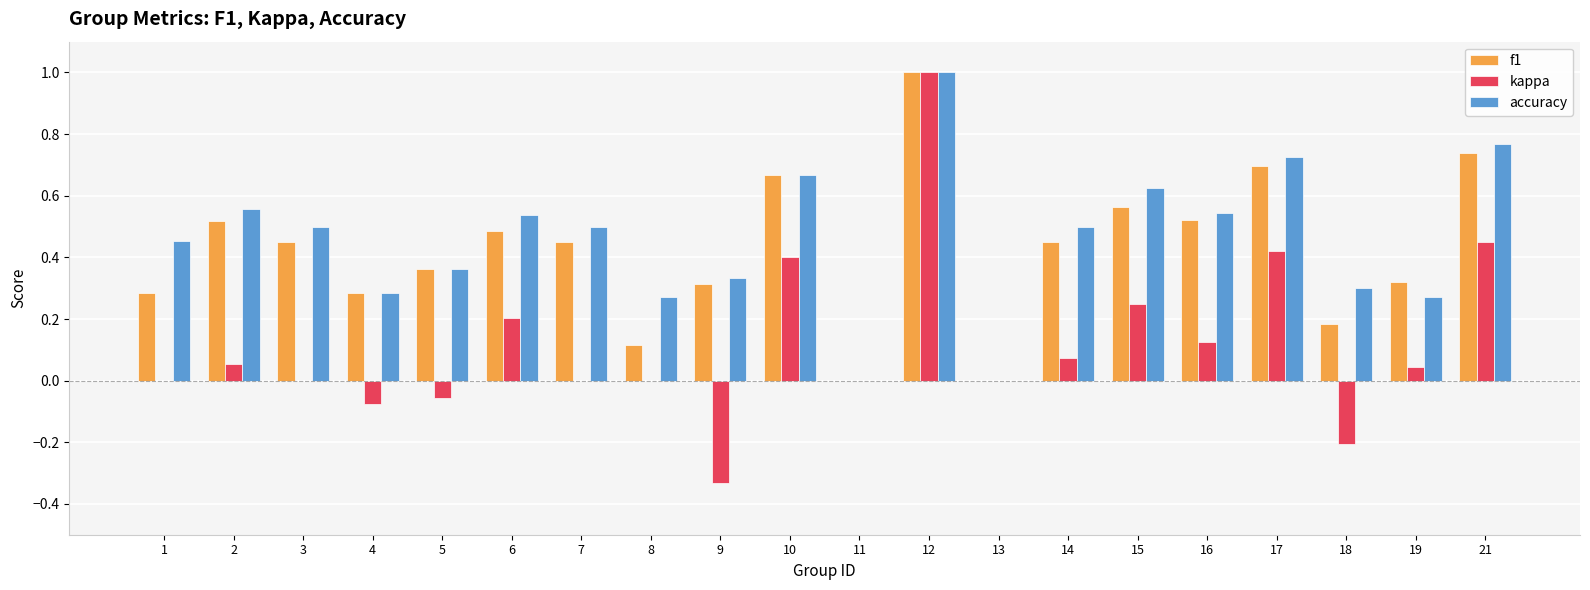

Count the number of categories in the chart.

20